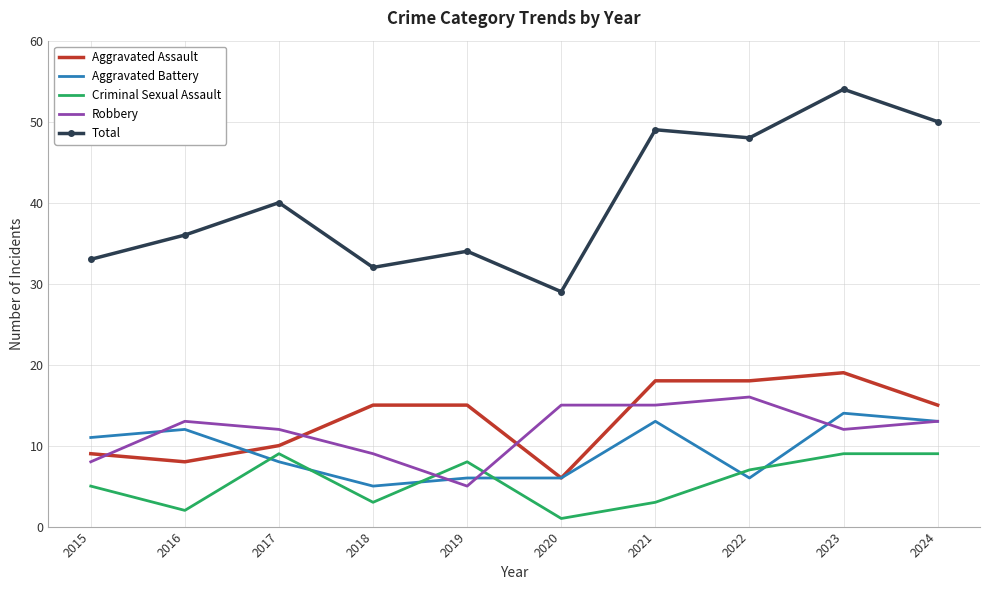

Which series has the largest total across all categories?

Total